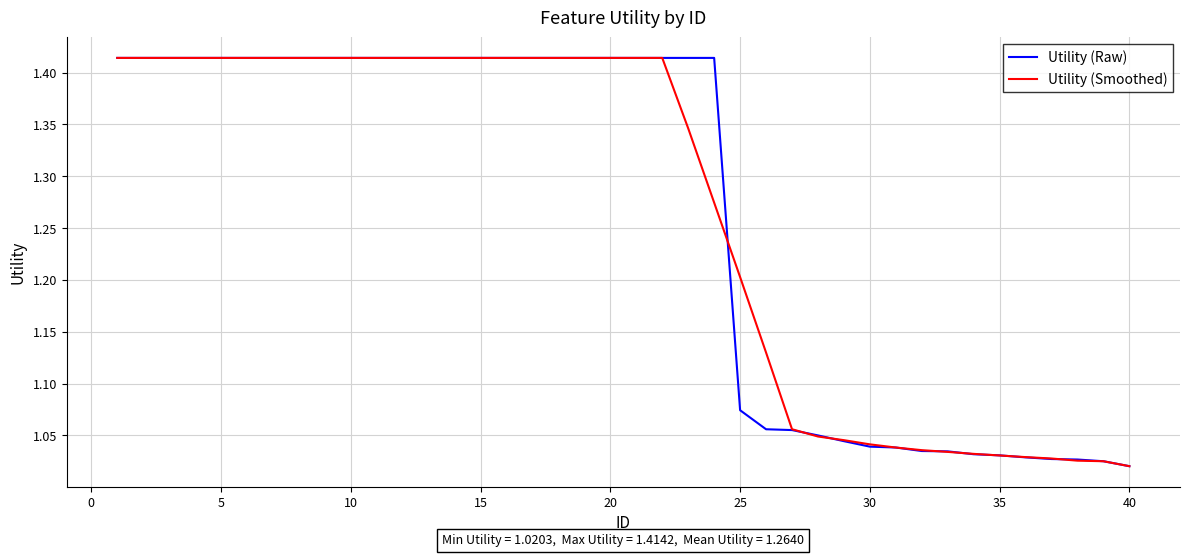

What are all the series names shown in the legend?

Utility (Raw), Utility (Smoothed)